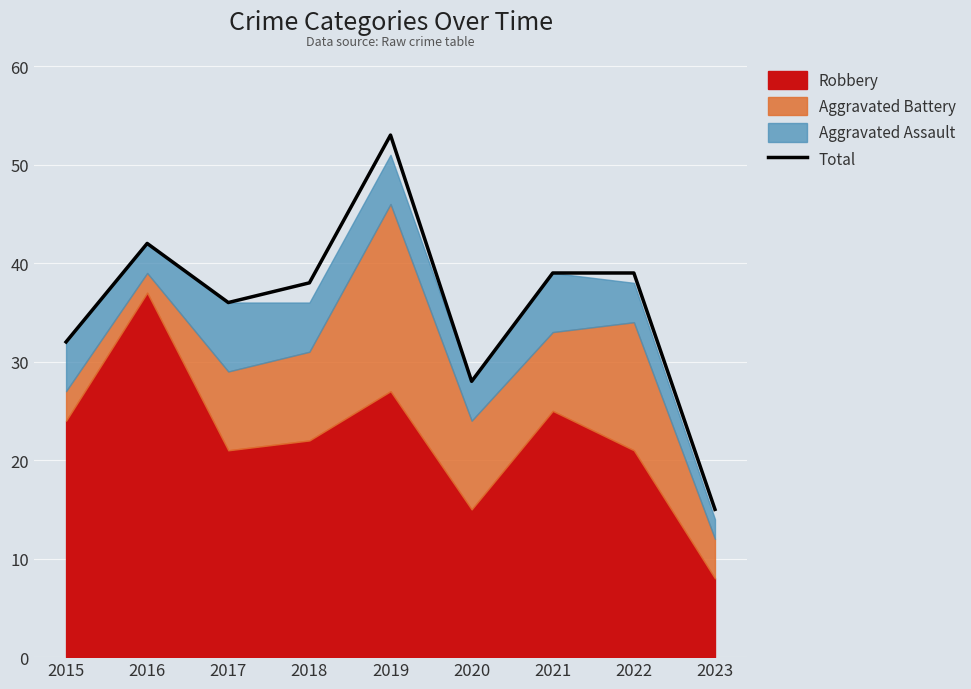

Which category has the highest value across all series?

2019